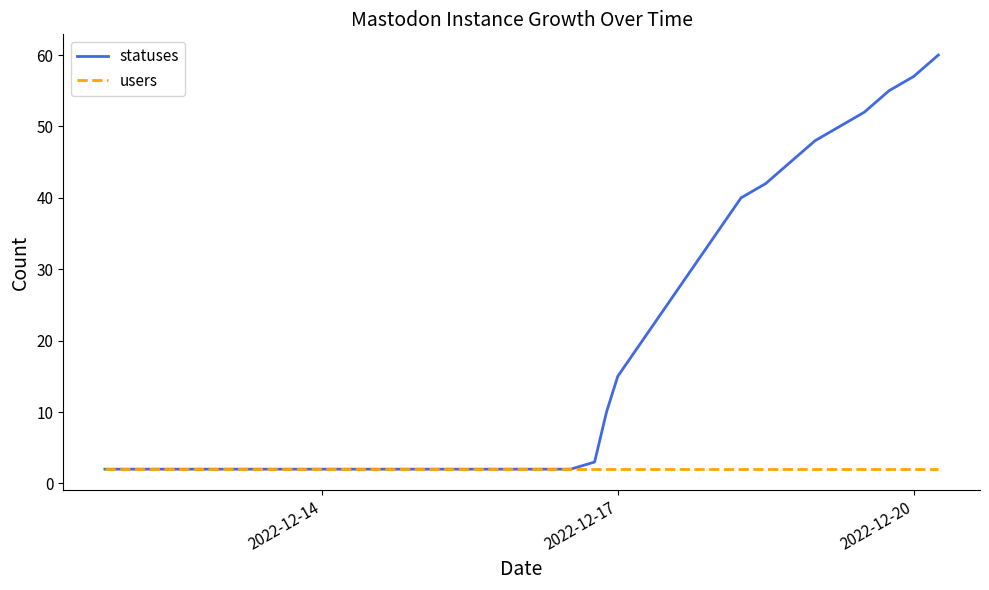

Count the number of categories in the chart.

30